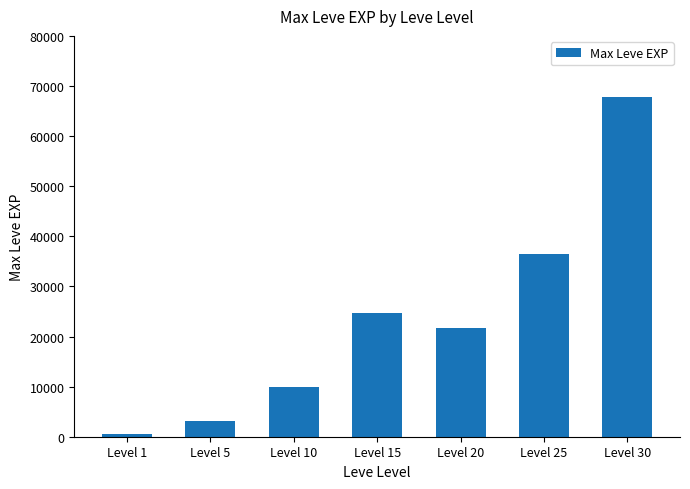

What is the greatest value displayed?

67730